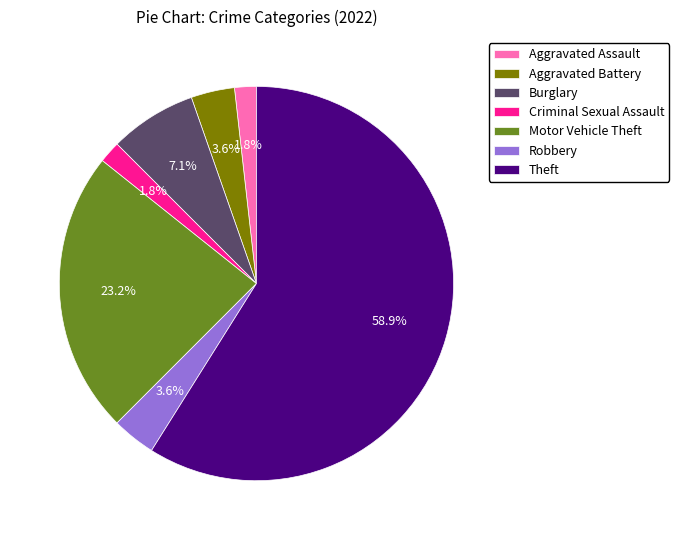

Is there any slice that represents more than half of the pie?

Yes